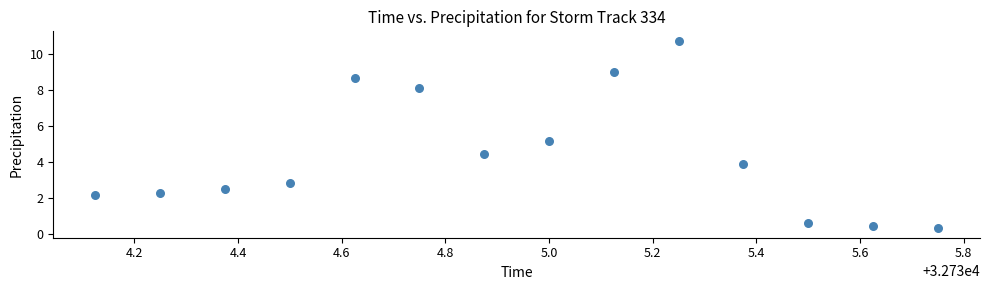

What is the range of X values (max minus min)?

1.6